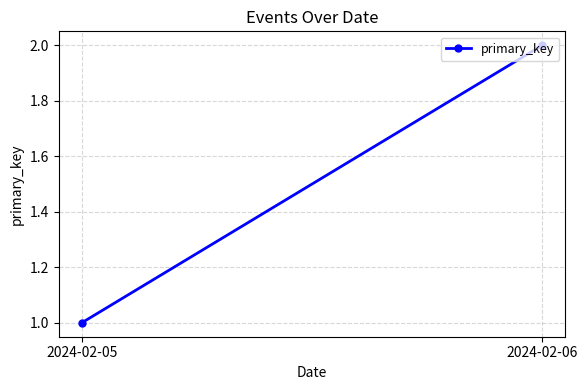

How many lines are shown in the chart?

1